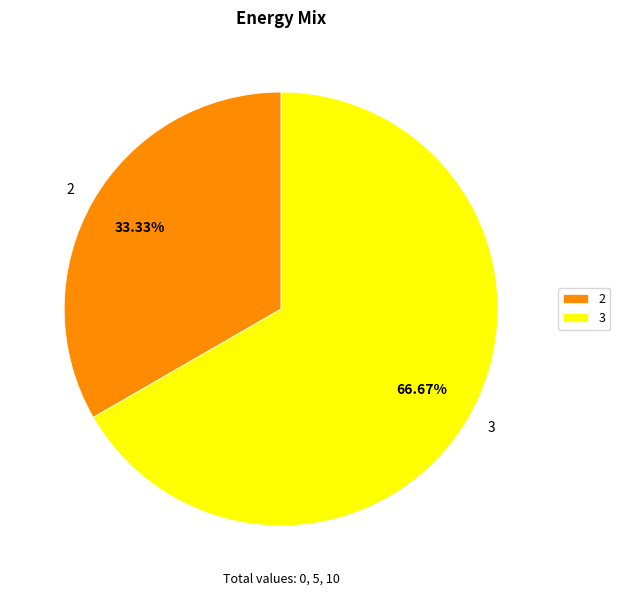

Is there any slice that represents more than half of the pie?

Yes